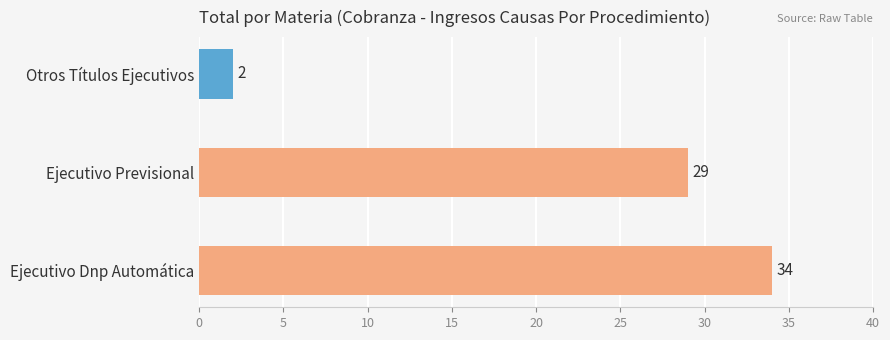

What is the difference between the maximum and minimum values?

32